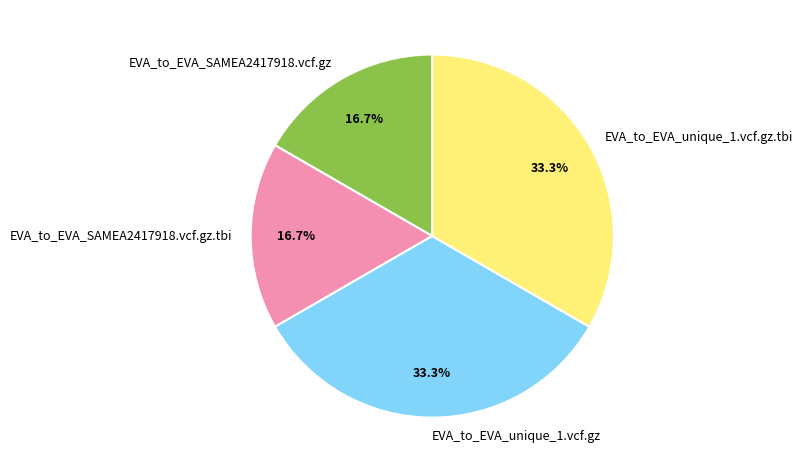

To the nearest percent, what portion does EVA_to_EVA_SAMEA2417918.vcf.gz represent?

17%